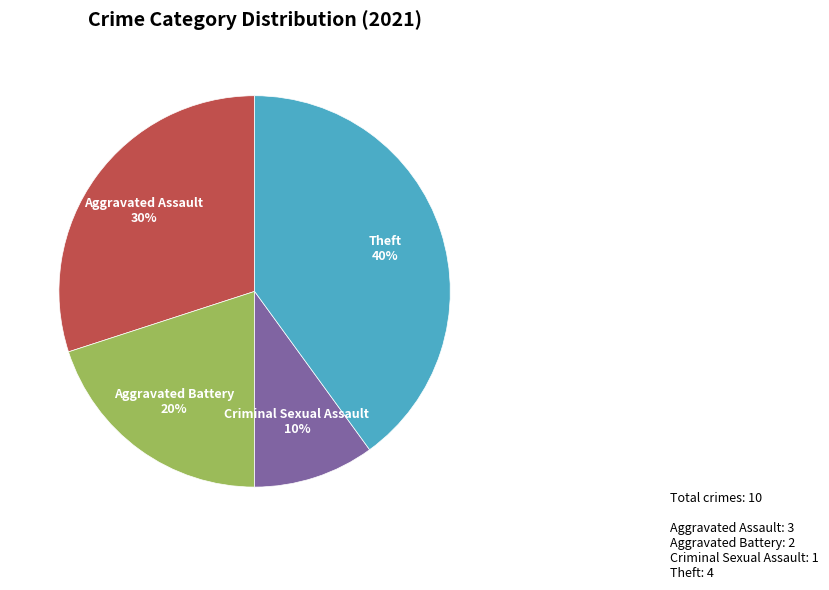

Combined, do Criminal Sexual Assault and Aggravated Battery account for over 50%?

No